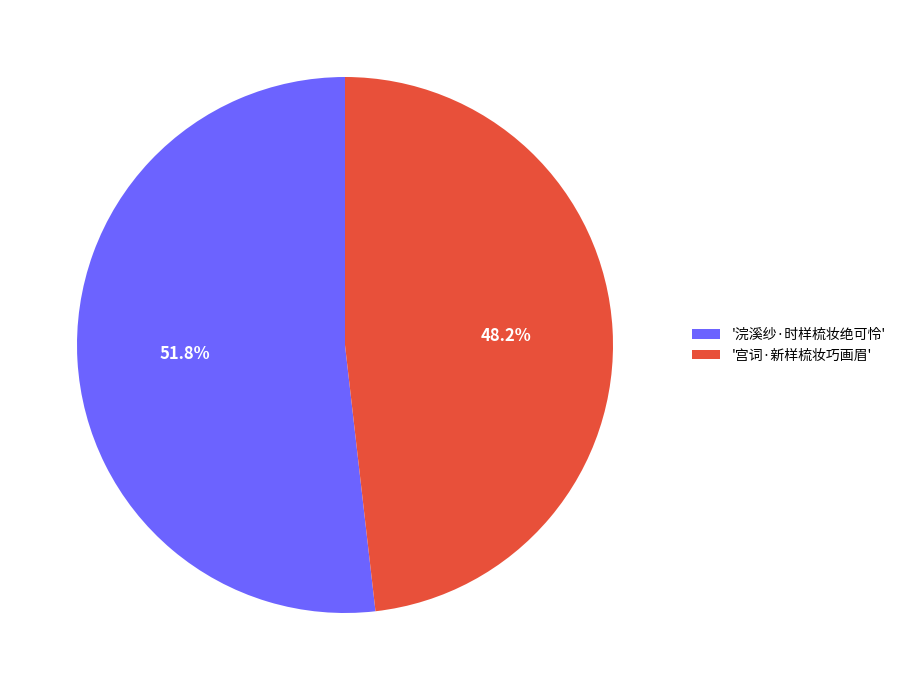

What is the ratio of the value at '宫词·新样梳妆巧画眉' to the value at '浣溪纱·时样梳妆绝可怜'?

0.9